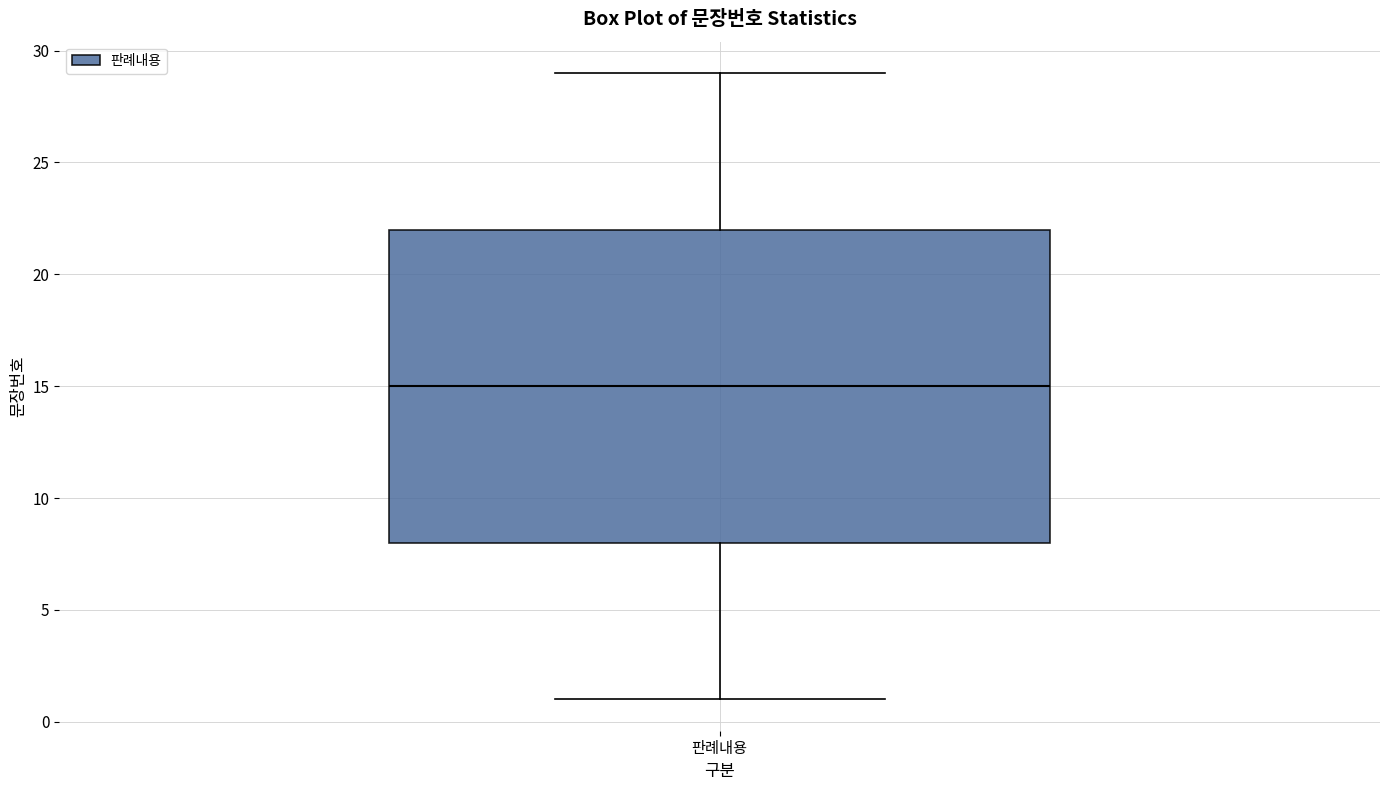

Read this box plot against the y-axis: the position of the median line, the range covered by the box, and the ends of both whiskers. The values are not printed on the chart, so give them approximately, as read against the axis.

median 15, box 8 to 22, whiskers 1 to 29